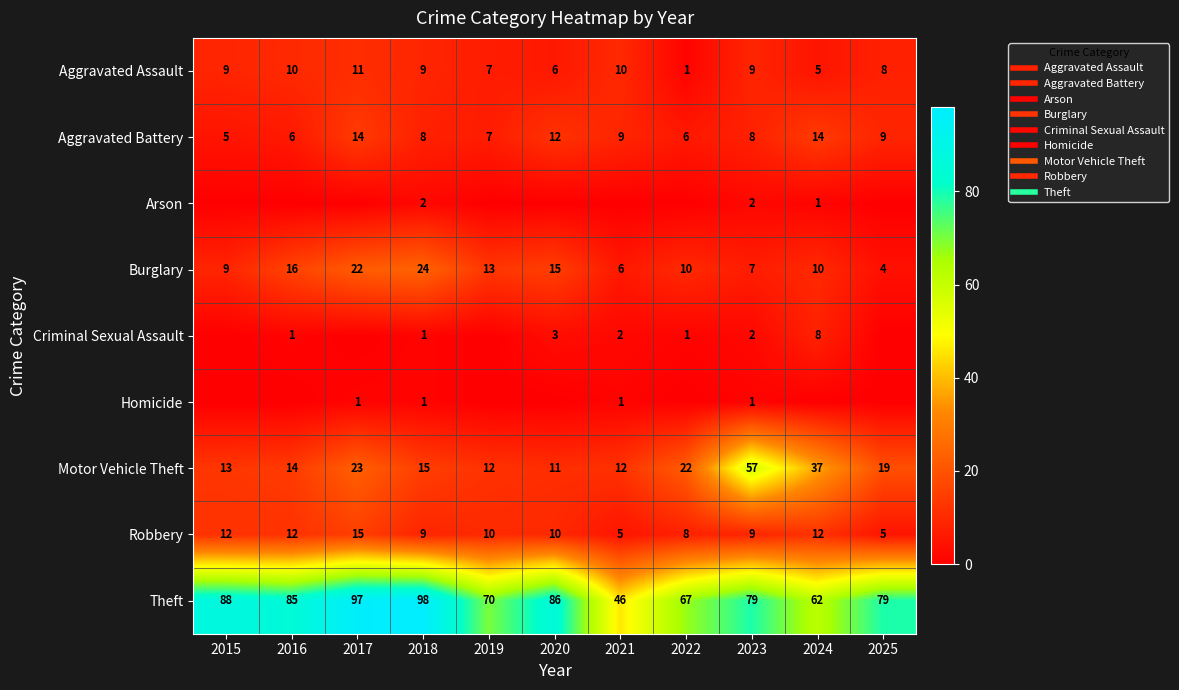

Which series has the widest spread of values?

Theft